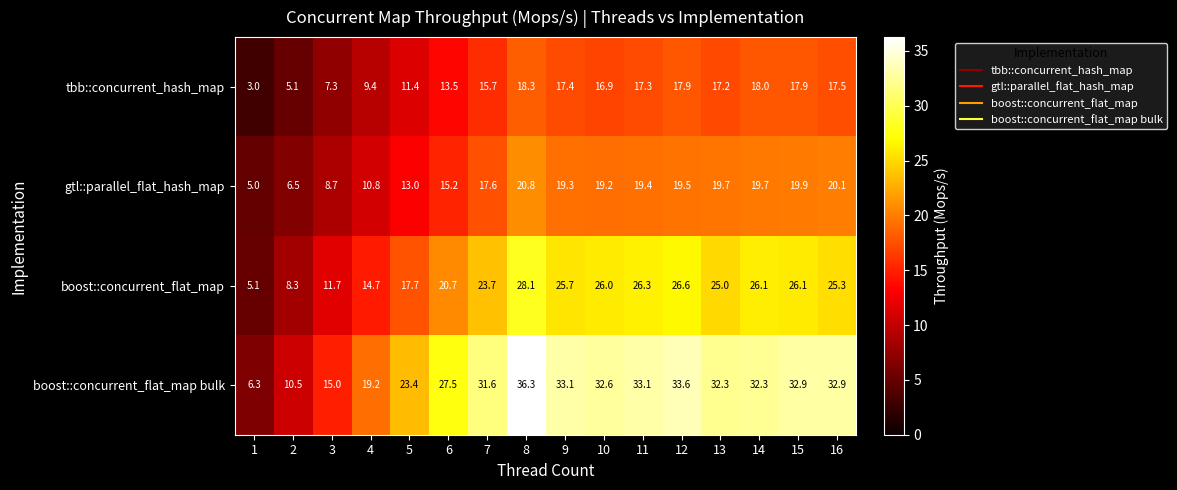

Is it true that tbb::concurrent_hash_map equals 7.3 at 3?

True